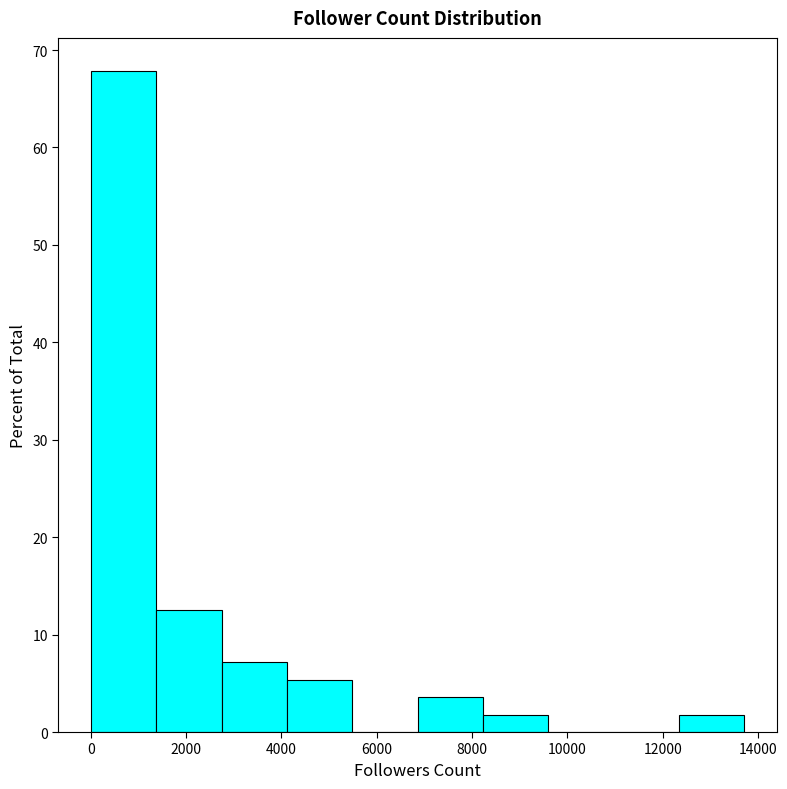

Reading left to right, transcribe this chart: for each bar, give the range it covers on the x-axis and its height. Neither the bar edges nor the heights are printed on the chart, so give them approximately, as read against the axes.

0 to 1400: 68
1400 to 2800: 13
2800 to 4200: 7
4200 to 5400: 5
5400 to 6800: 0
6800 to 8200: 4
8200 to 9600: 2
9600 to 11000: 0
11000 to 12400: 0
12400 to 13800: 2